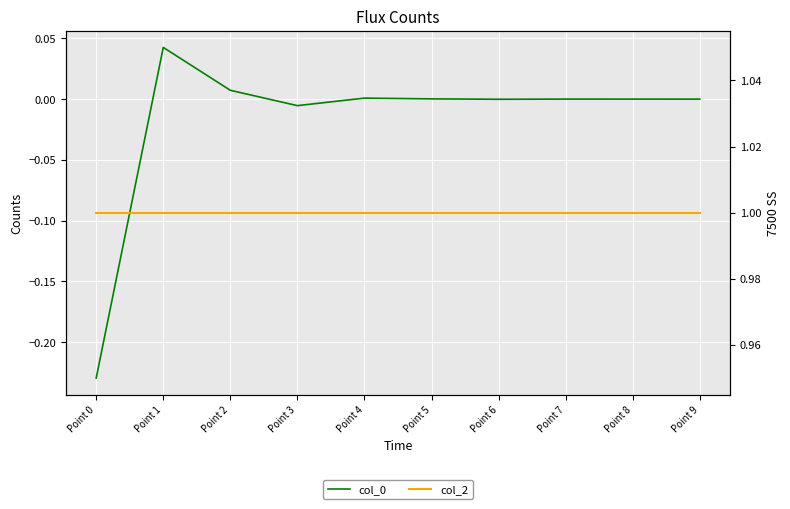

How many negative values does the col_0 series have?

3